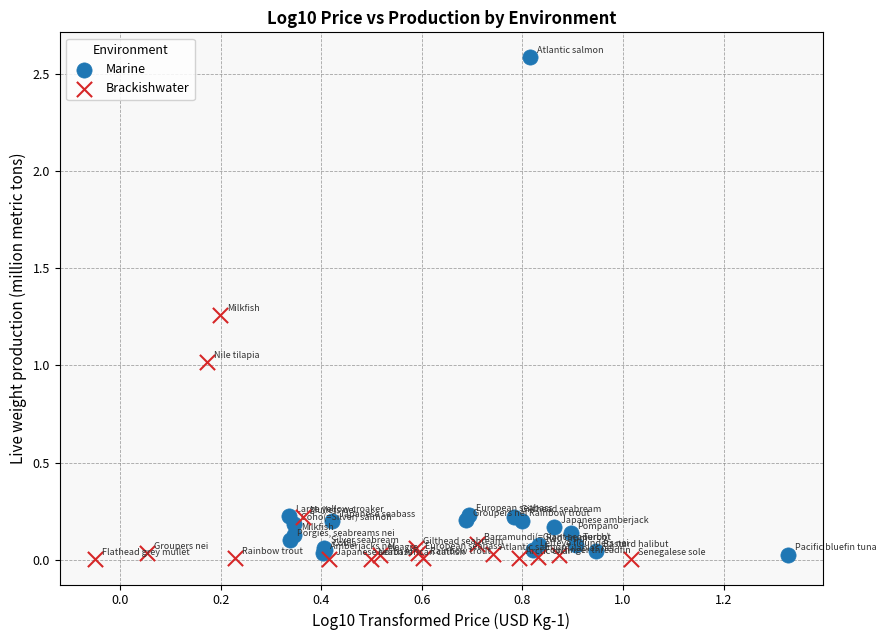

Which series contains the highest Y value?

Marine